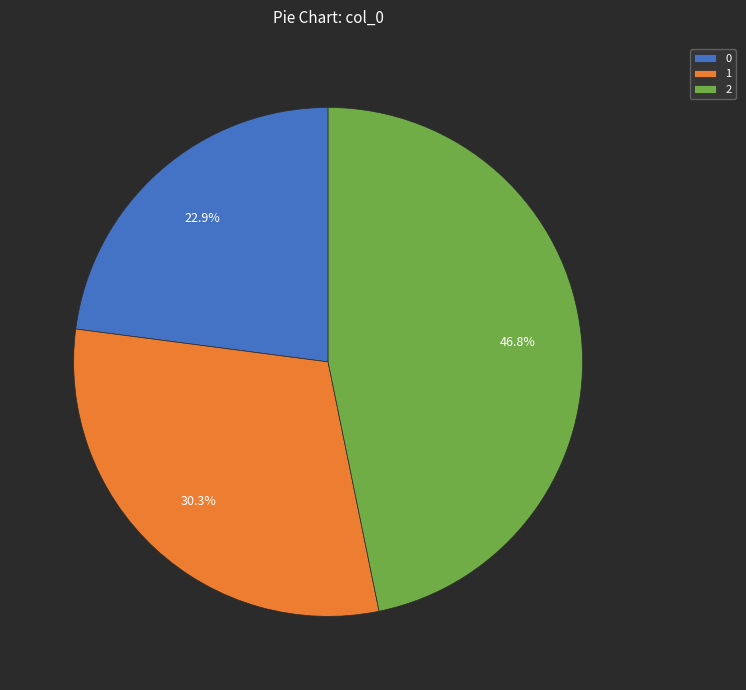

Which slice is the largest?

2